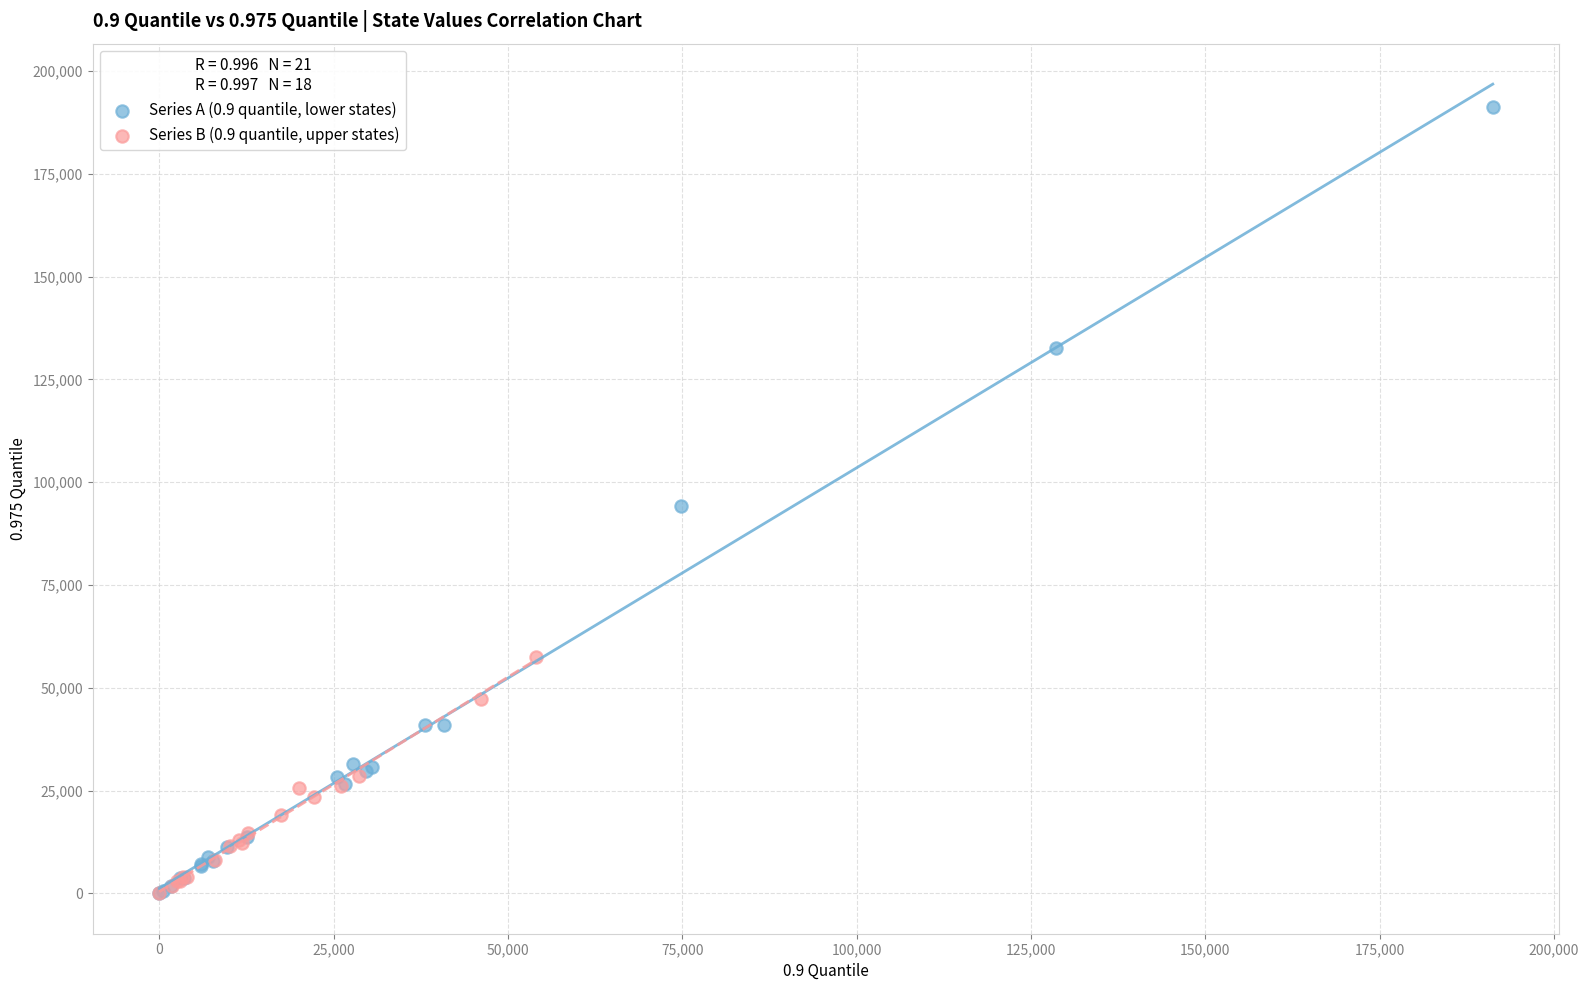

Which series reaches the maximum Y coordinate?

Series A (0.9 quantile, lower states)